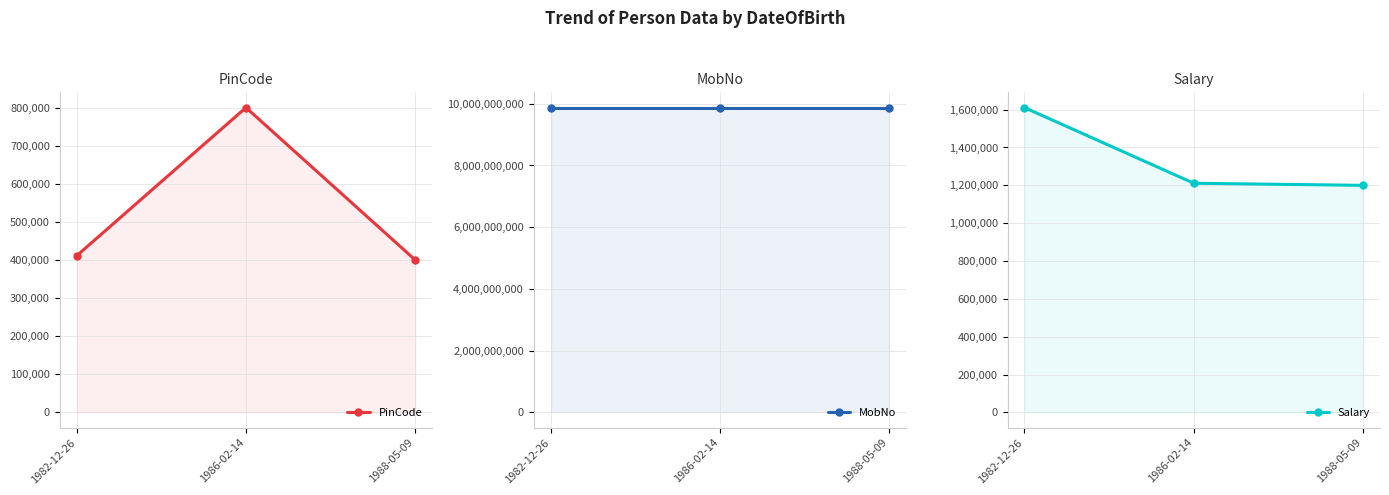

What is the spread (max minus min) of values at 1982-12-26?

9876132209